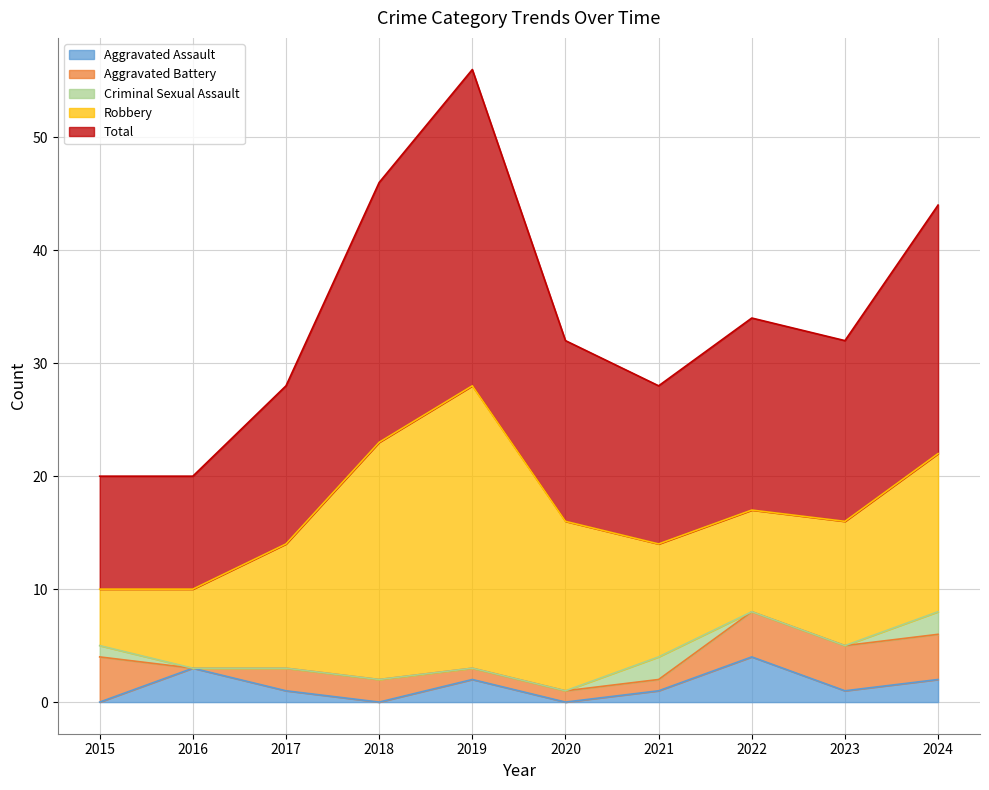

How many data points in Total are above 16?

4